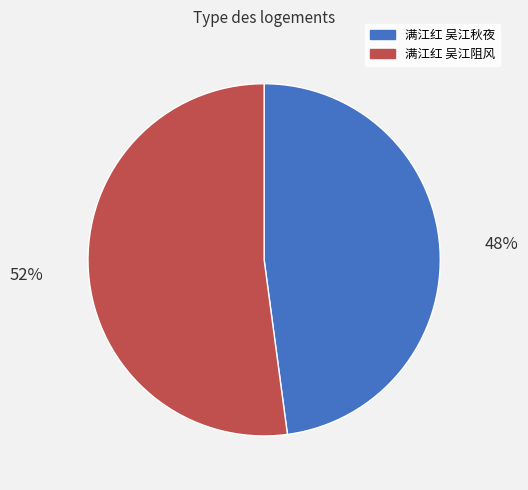

Which has a higher value, 满江红 吴江秋夜 or 满江红 吴江阻风?

满江红 吴江阻风